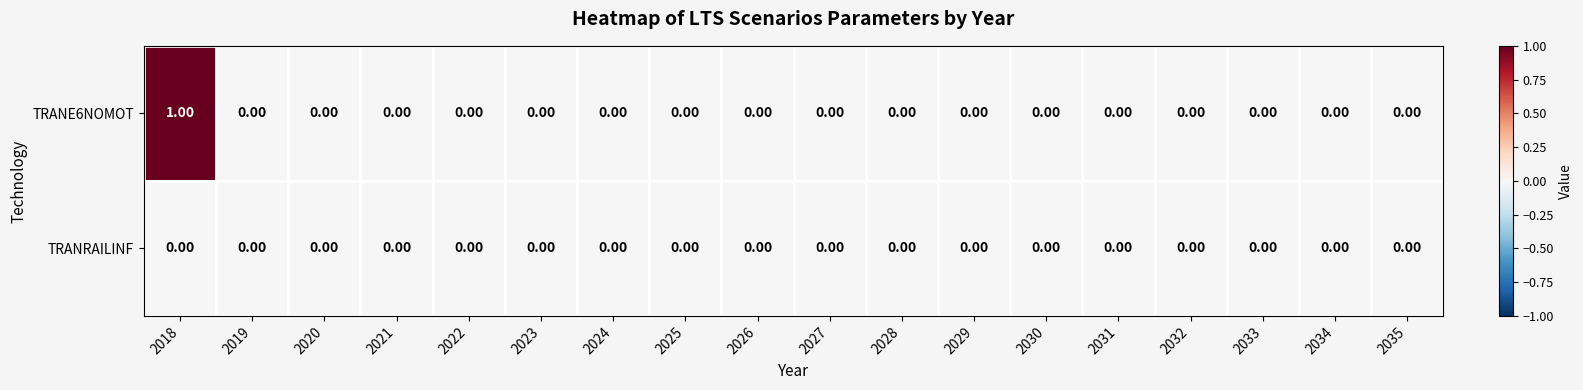

At which category is the sum across all series the highest?

2018